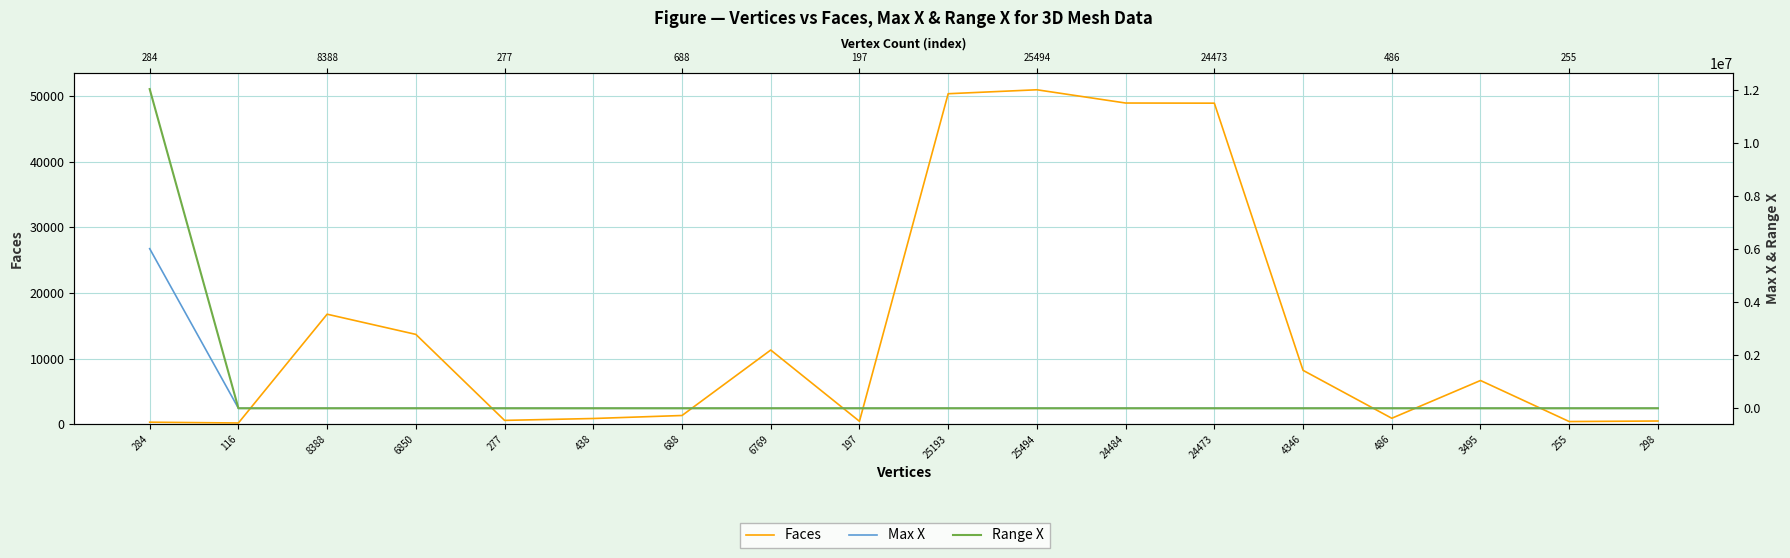

What is the sum of the Max X values at 255 and 688?

1.0